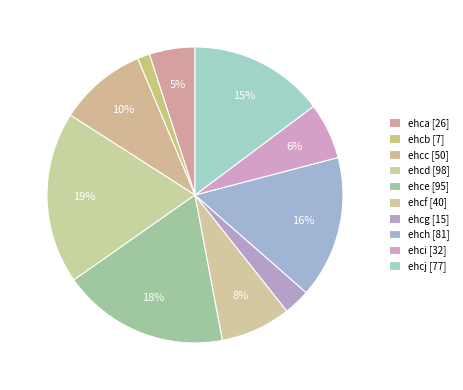

How many segments does this pie chart have?

10